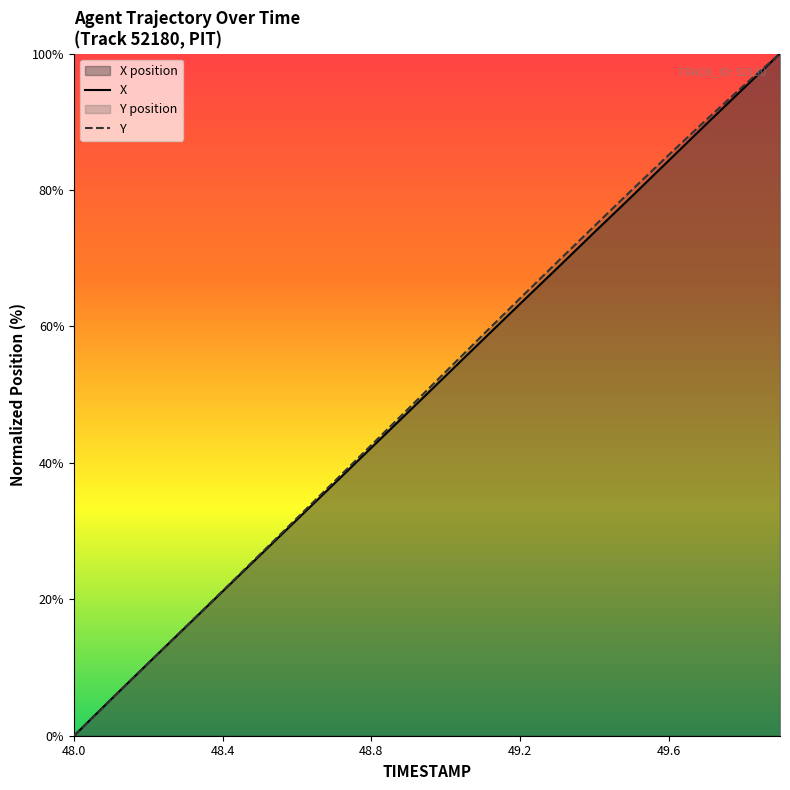

True or false: Y and X cross at least once.

False